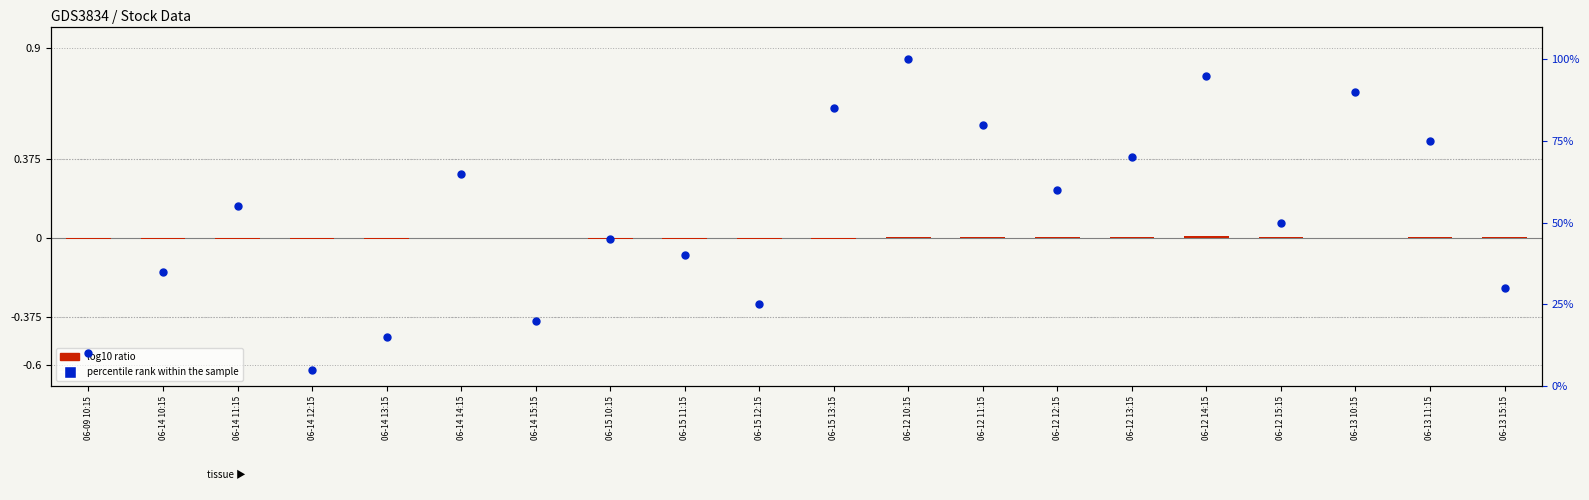

What is the total value across all series at 06-14 11:15?

55.0